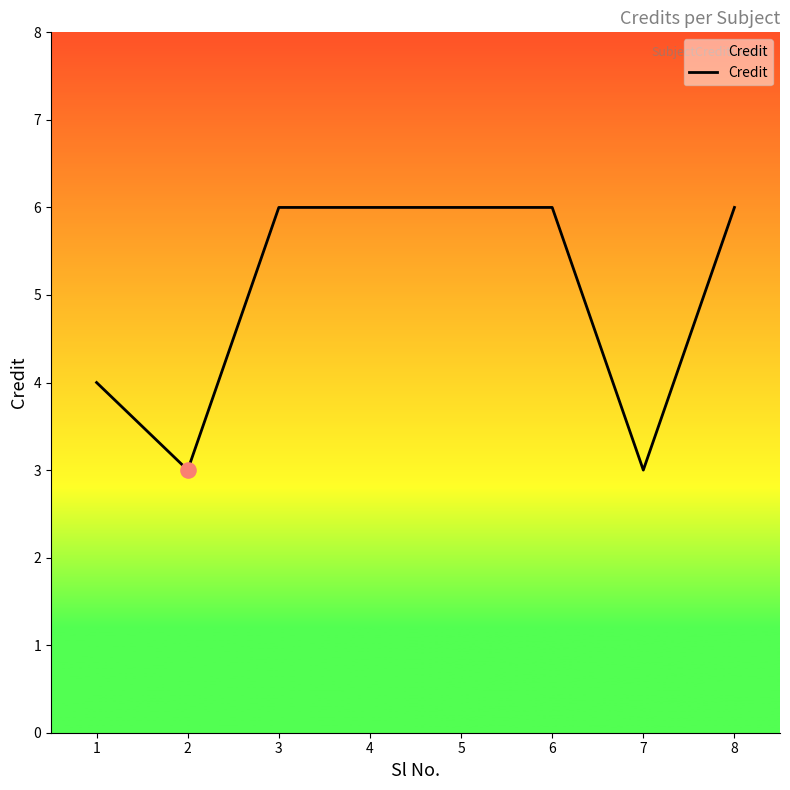

Which has a higher value, 3 or 7?

3